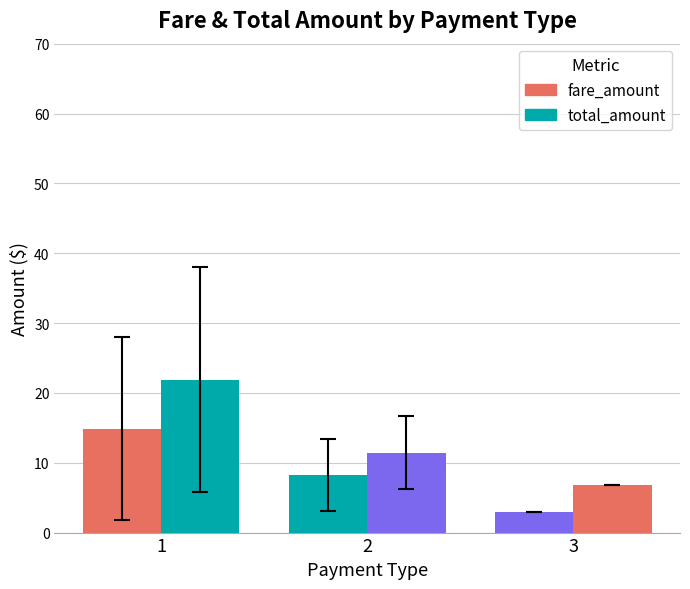

At which label is fare_amount closest to 8?

2